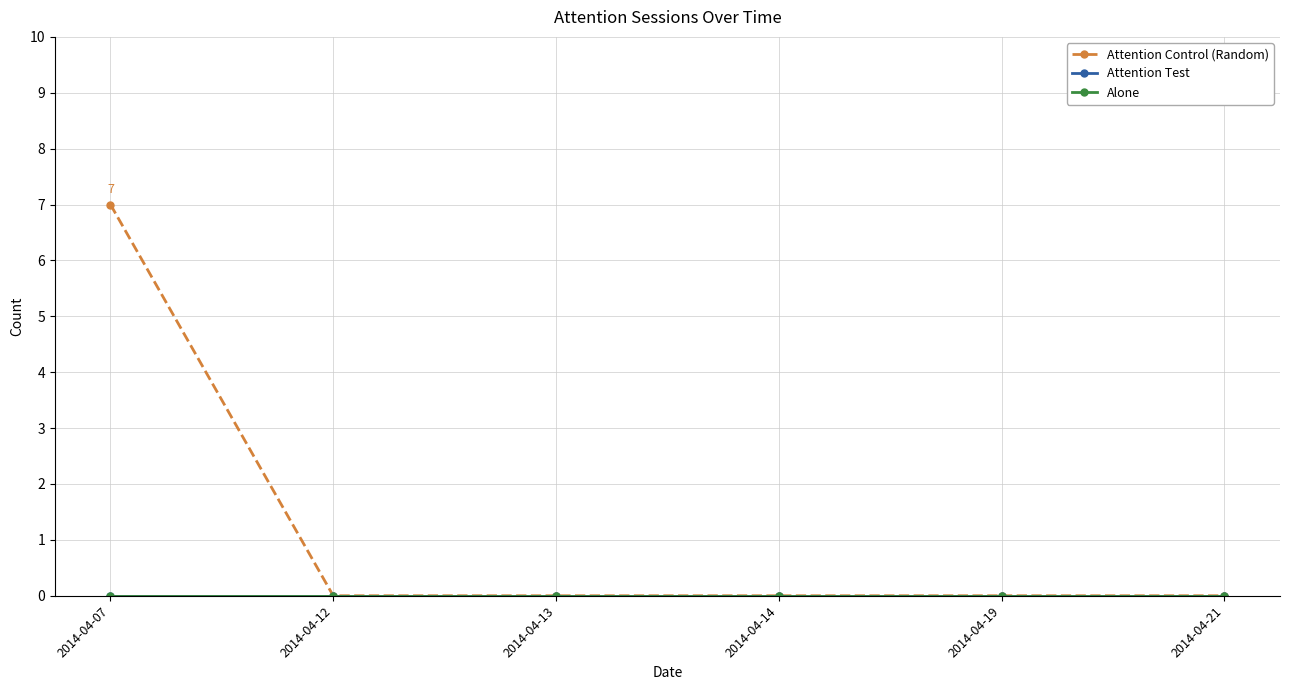

Is this an area chart (filled region under the line)?

No